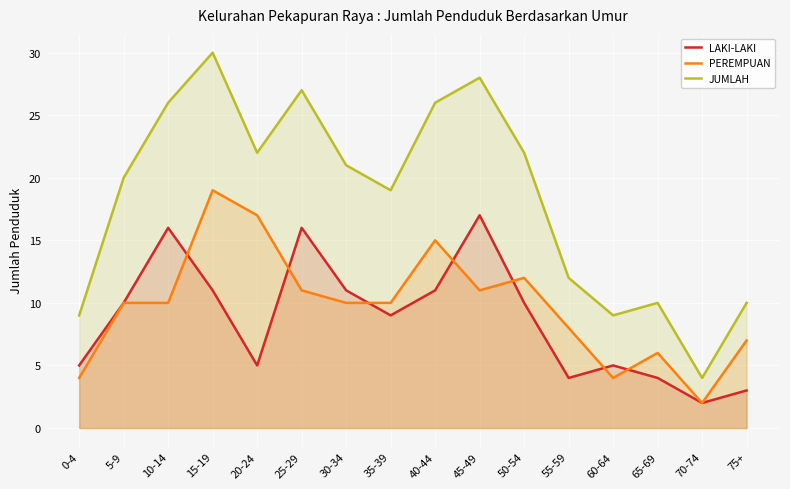

True or false: JUMLAH and LAKI-LAKI cross at least once.

False